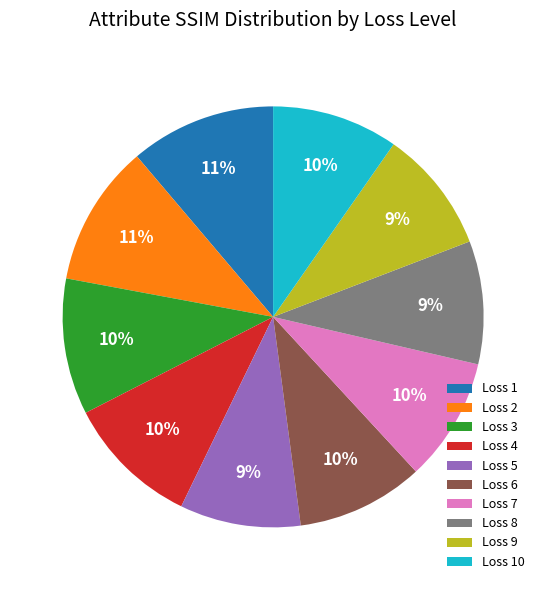

True or false: Loss 2 accounts for 1% of the total.

False